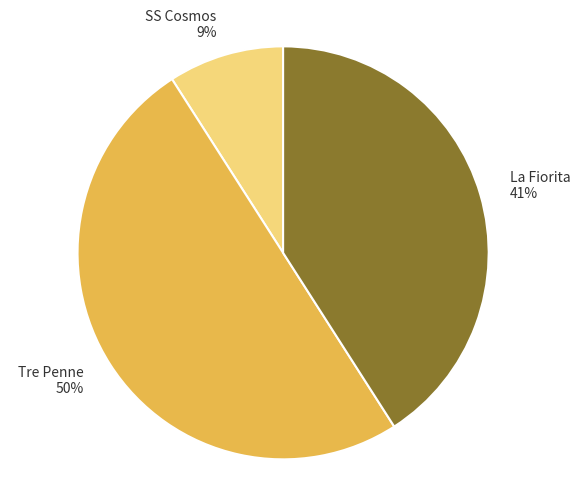

Which slice is the smallest?

SS Cosmos